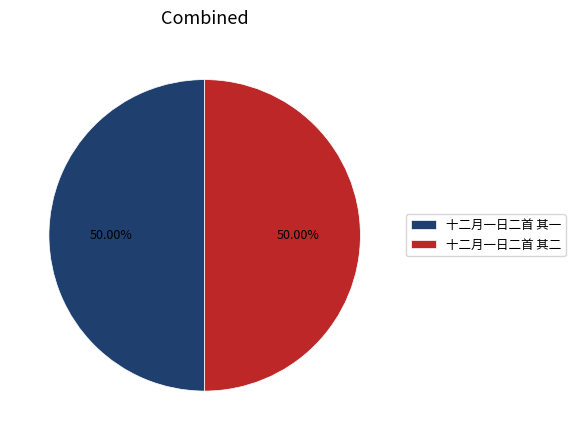

To the nearest percent, what is the combined percentage of 十二月一日二首 其二 and 十二月一日二首 其一?

100%